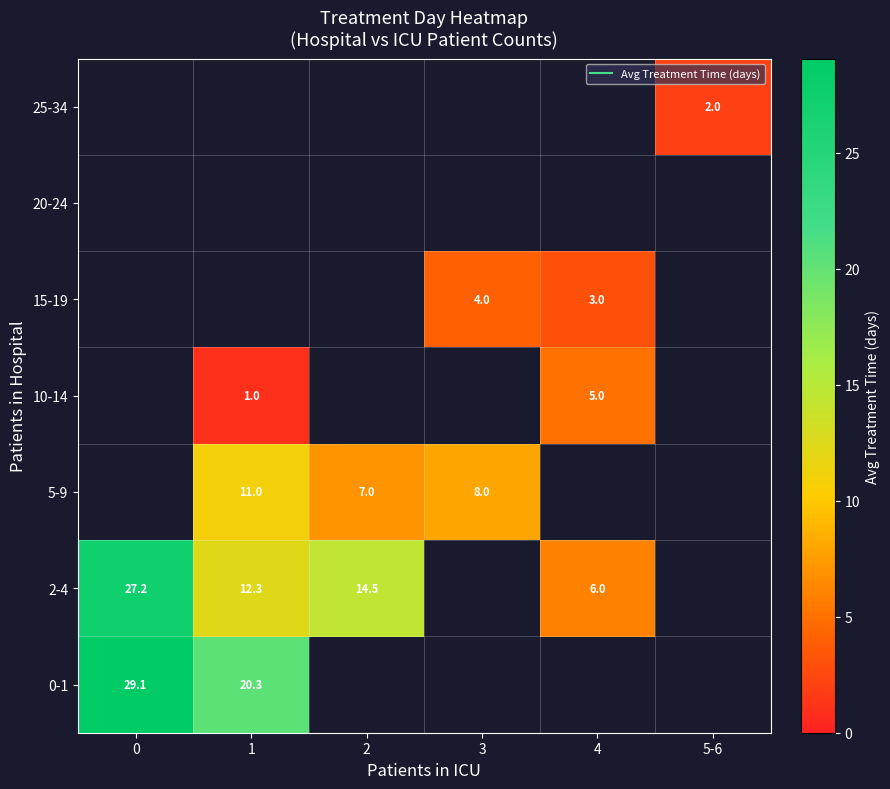

At how many categories does at least one series exceed 3?

5